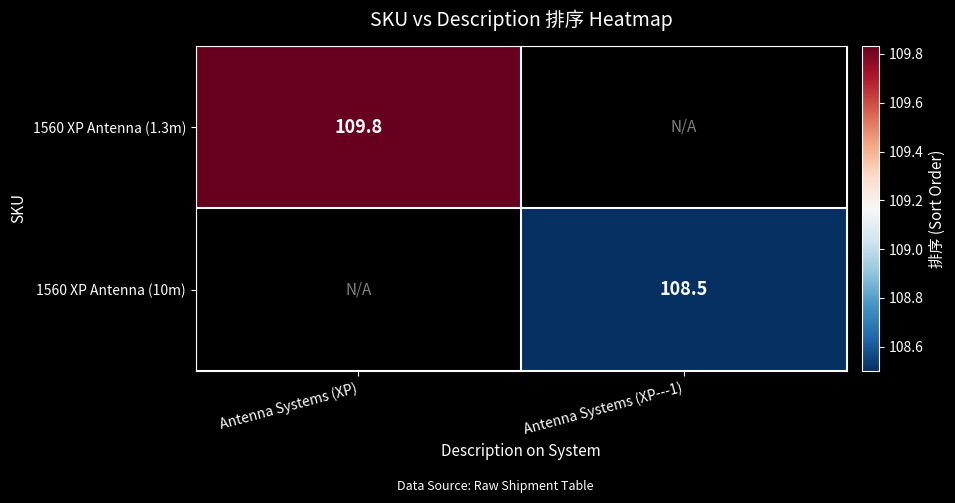

The value of 1560 XP Antenna (10m) at Antenna Systems (XP---1) is 108.5. True or false?

True